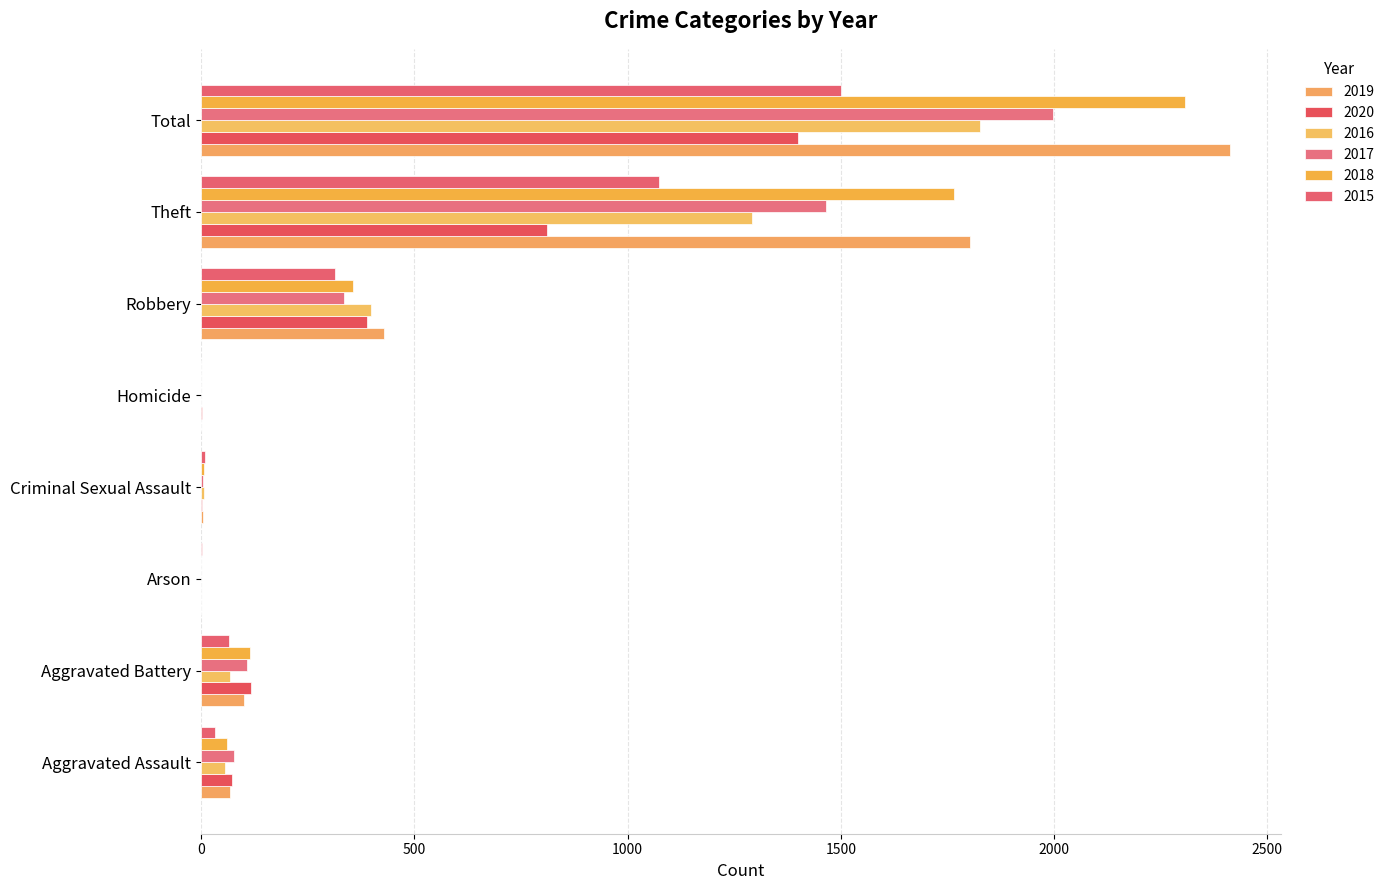

Reading right to left, transcribe all the data shown in this chart.

2019: Total=2412	Theft=1804	Robbery=429	Homicide=1	Criminal Sexual Assault=5	Arson=1	Aggravated Battery=102	Aggravated Assault=69
2020: Total=1399	Theft=812	Robbery=390	Homicide=2	Criminal Sexual Assault=2	Arson=1	Aggravated Battery=117	Aggravated Assault=73
2016: Total=1826	Theft=1292	Robbery=398	Homicide=1	Criminal Sexual Assault=7	Arson=0	Aggravated Battery=67	Aggravated Assault=57
2017: Total=1997	Theft=1465	Robbery=336	Homicide=1	Criminal Sexual Assault=5	Arson=0	Aggravated Battery=109	Aggravated Assault=77
2018: Total=2308	Theft=1766	Robbery=357	Homicide=1	Criminal Sexual Assault=8	Arson=1	Aggravated Battery=114	Aggravated Assault=60
2015: Total=1501	Theft=1074	Robbery=314	Homicide=1	Criminal Sexual Assault=10	Arson=3	Aggravated Battery=65	Aggravated Assault=34